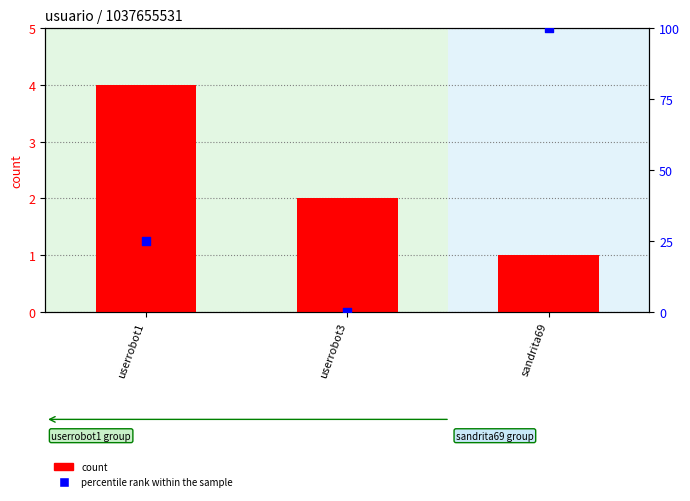

Which series has the largest total across all categories?

percentile rank within the sample